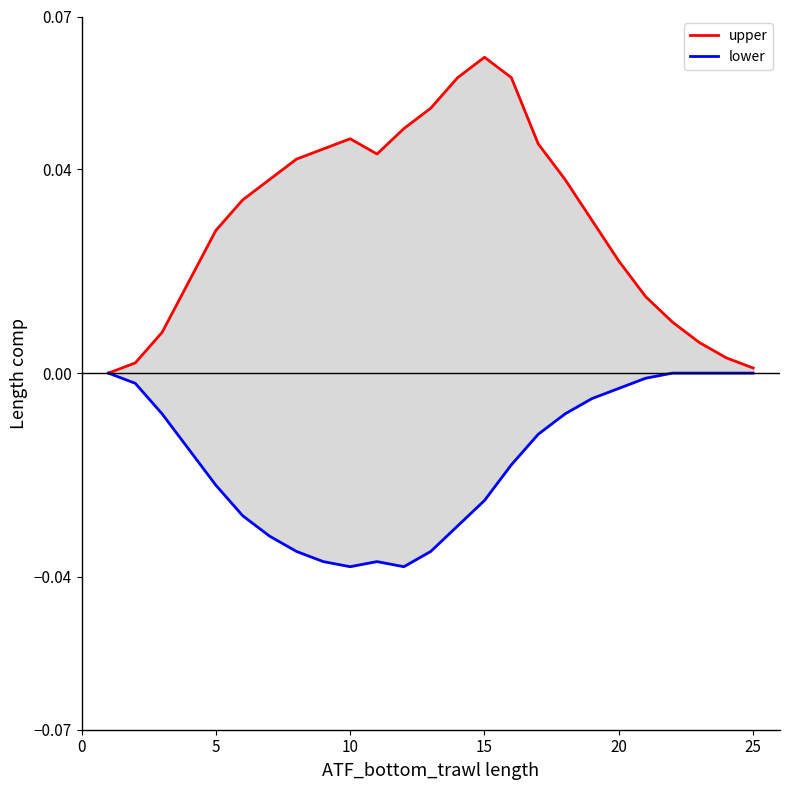

Is the value of lower at 0 greater than the value of upper at 12?

No